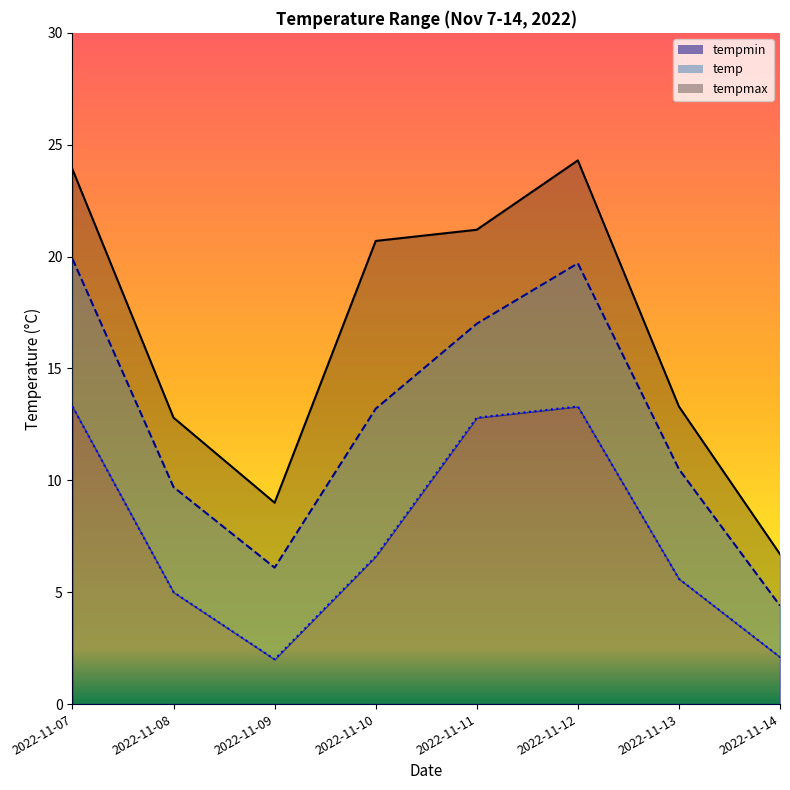

What is the sum of the temp values at 2022-11-11 and 2022-11-13?

27.5